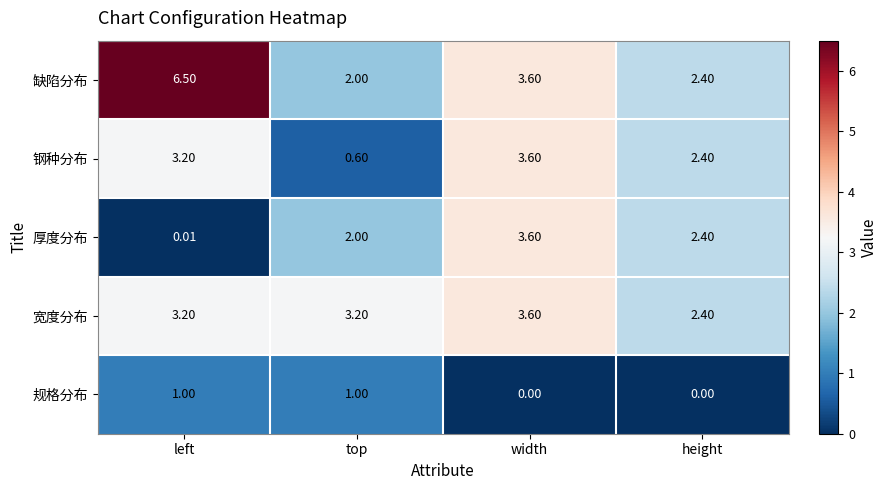

Which label corresponds to the largest value in the chart?

left